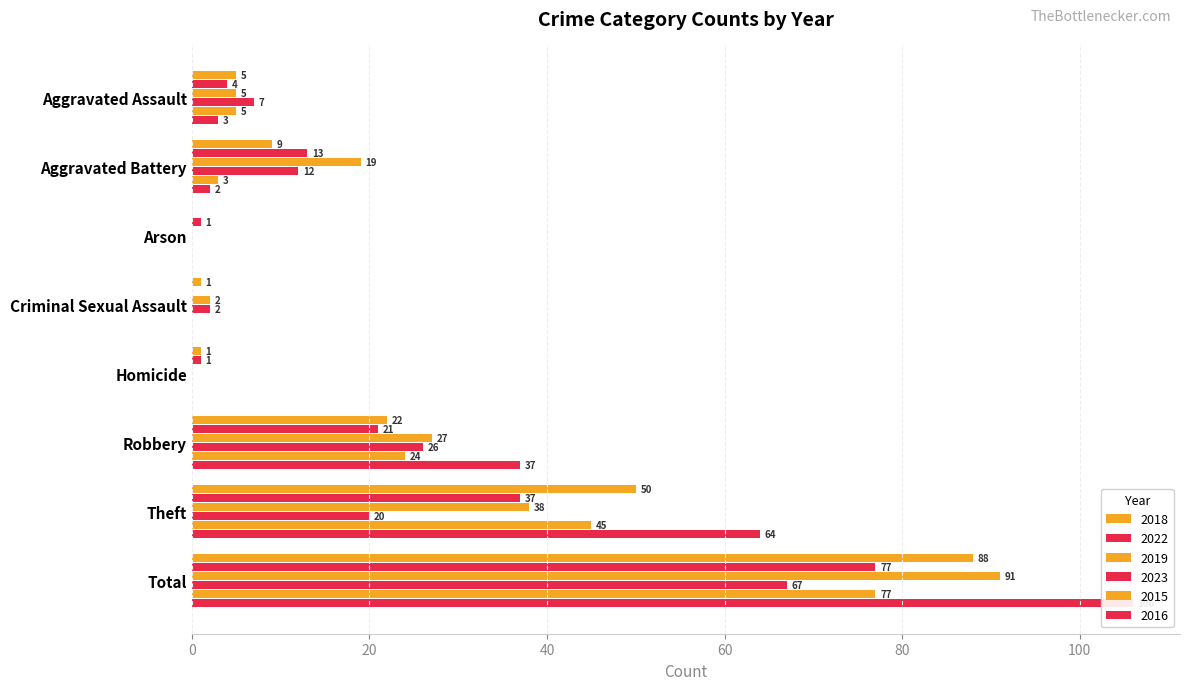

What is the difference between the maximum and second lowest values in the 2016 series?

106